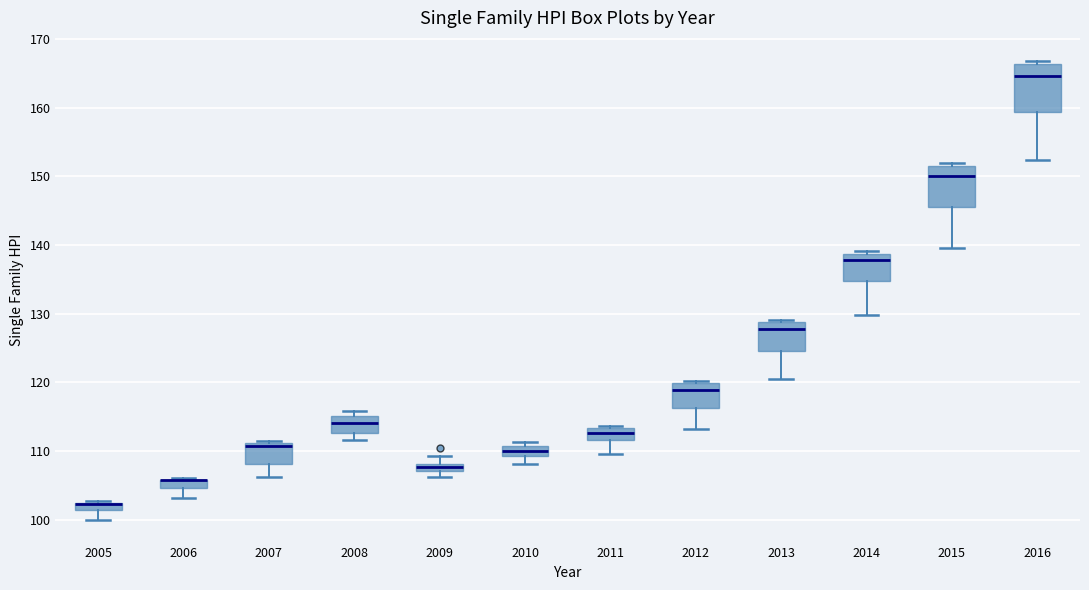

Where does the lower whisker of the box at x = 2006 end on the y-axis? The values are not printed on the chart, so give them approximately, as read against the axis.

103